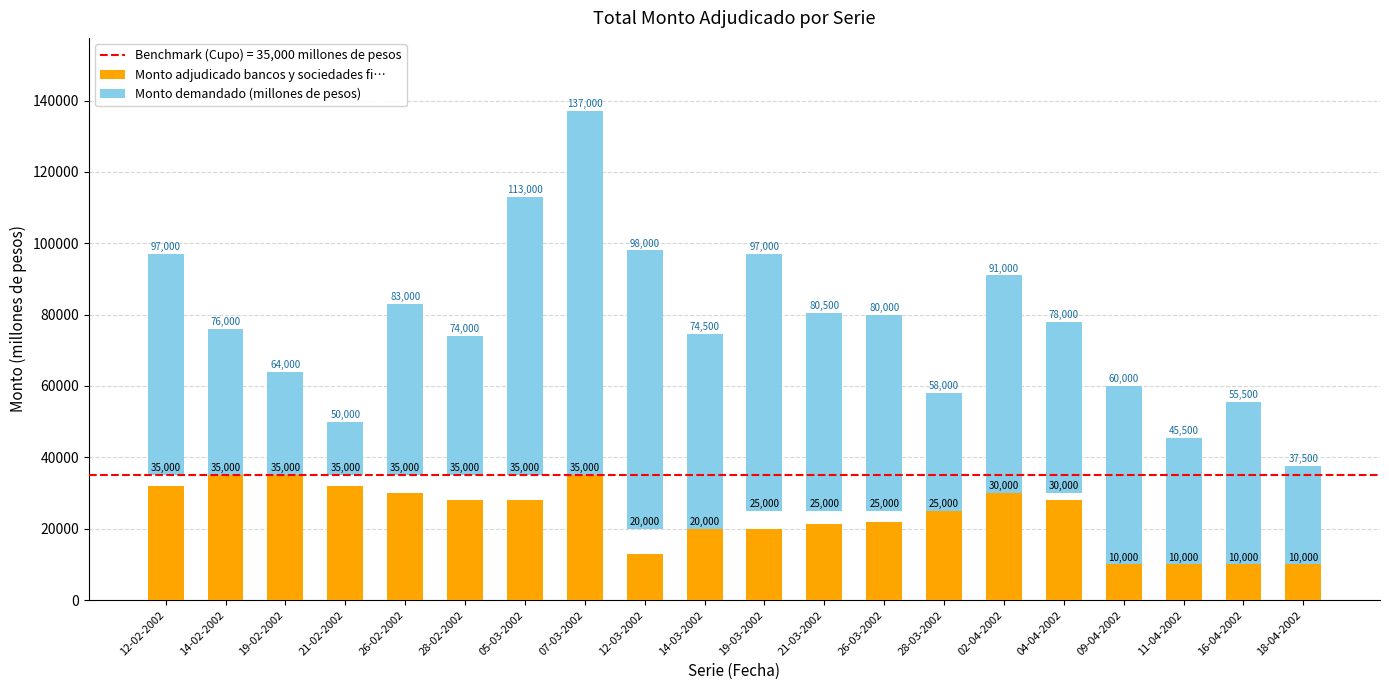

What is the sum of the Monto adjudicado bancos y sociedades fi… values at 11-04-2002 and 26-03-2002?

32000